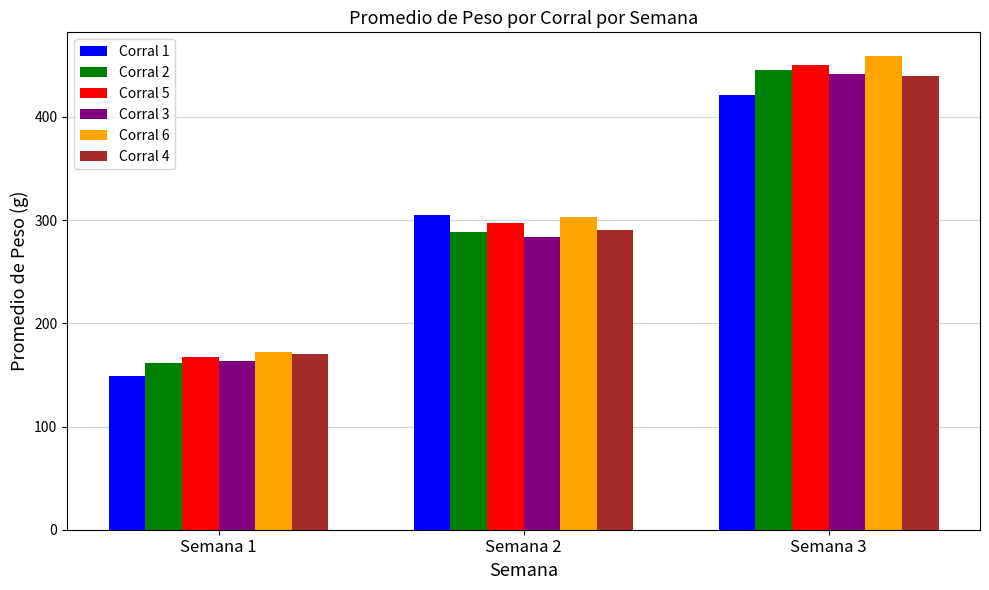

What is the average value of the Corral 1 series?

291.8